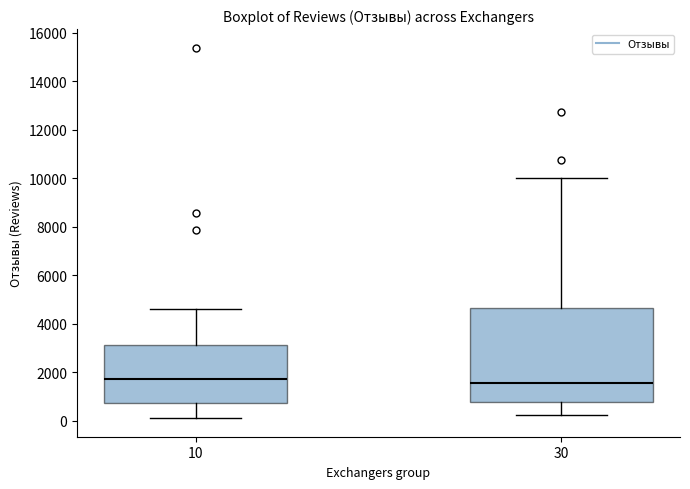

Where does the upper whisker of the box at x = 10 end on the y-axis? The values are not printed on the chart, so give them approximately, as read against the axis.

4600